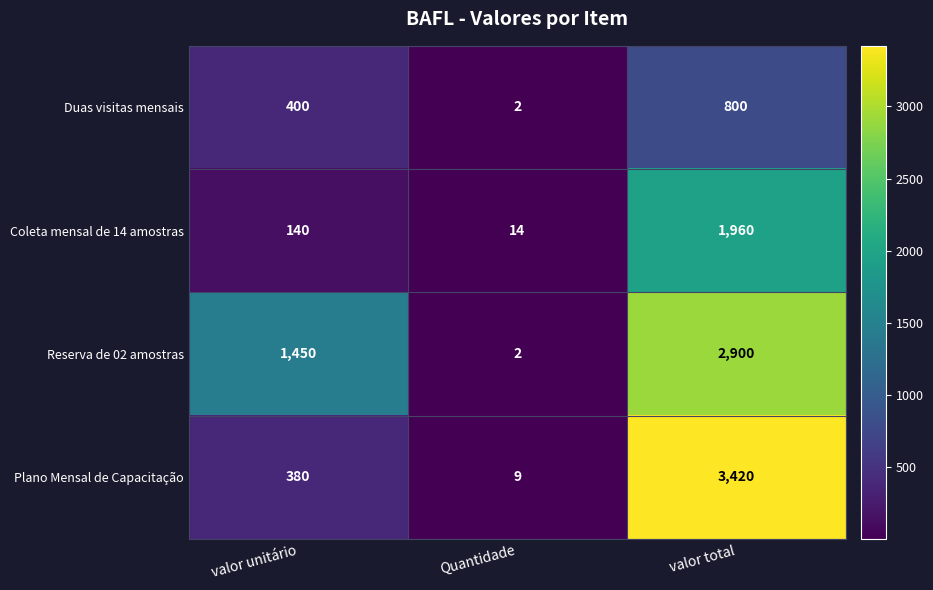

The Plano Mensal de Capacitação series shows 9 at Quantidade. True or false?

True